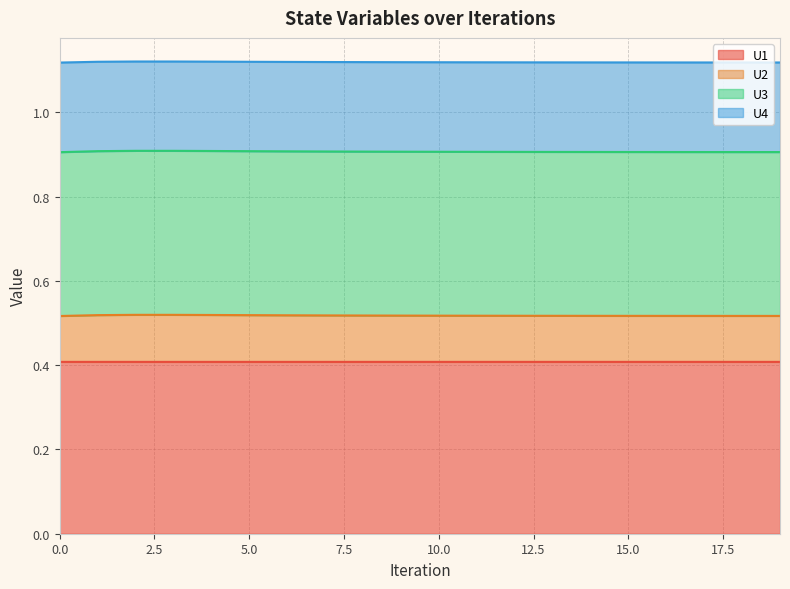

Between 9 and 18, which is larger?

18